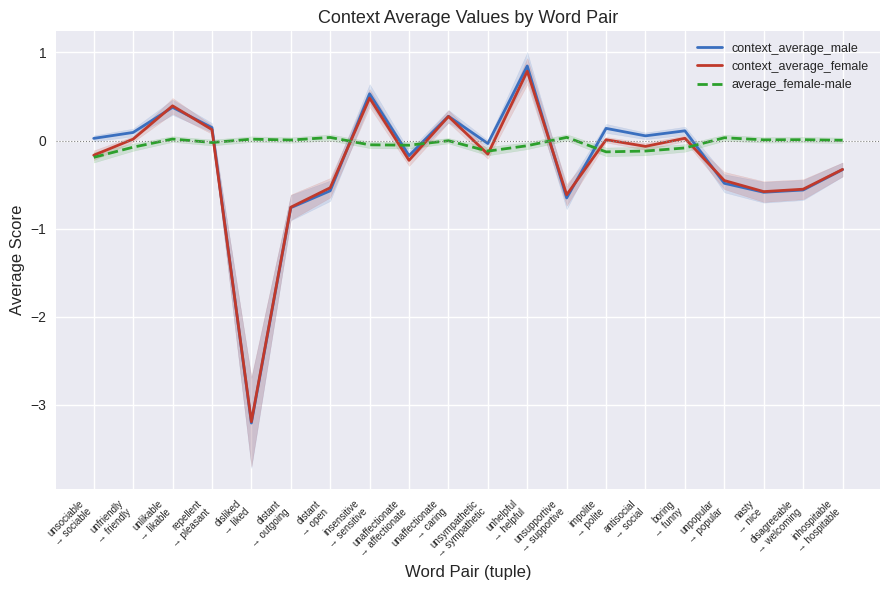

At which label is average_female-male closest to 0?

inhospitable
→ hospitable